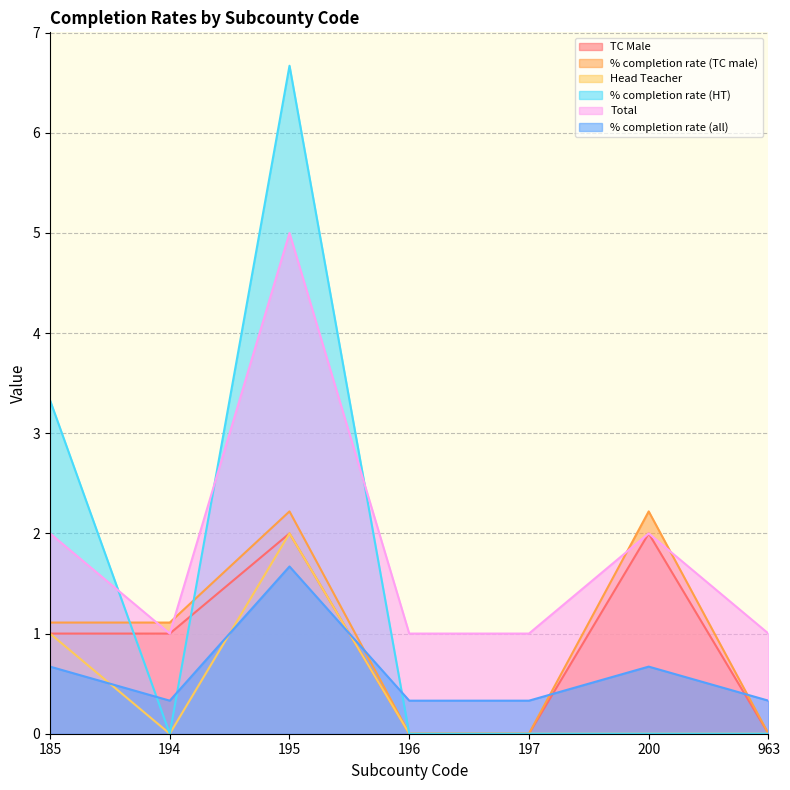

True or false: Total and % completion rate (HT) cross at least once.

True